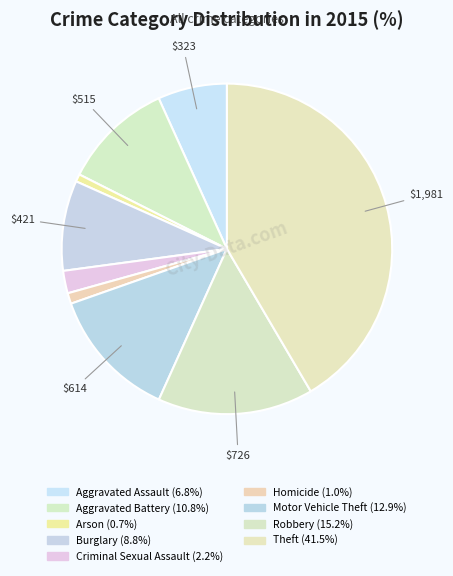

How many segments does this pie chart have?

9